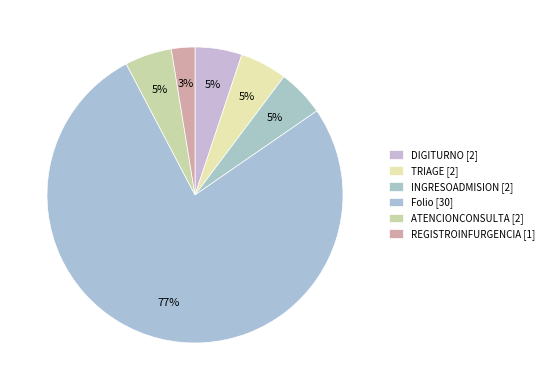

Does TRIAGE account for over 50% of the chart?

No